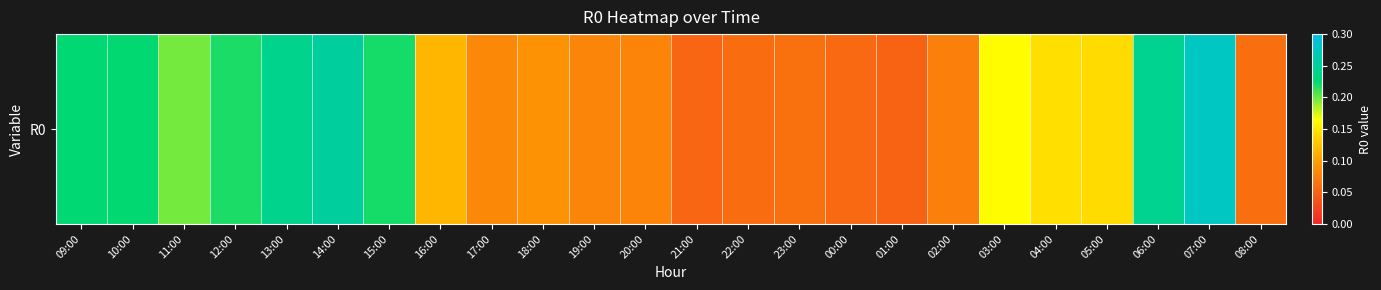

Reading right to left, what are all the values shown in this chart?

0.1	0.3	0.2	0.1	0.1	0.2	0.1	0.1	0.1	0.1	0.1	0.1	0.1	0.1	0.1	0.1	0.1	0.2	0.3	0.2	0.2	0.2	0.2	0.2